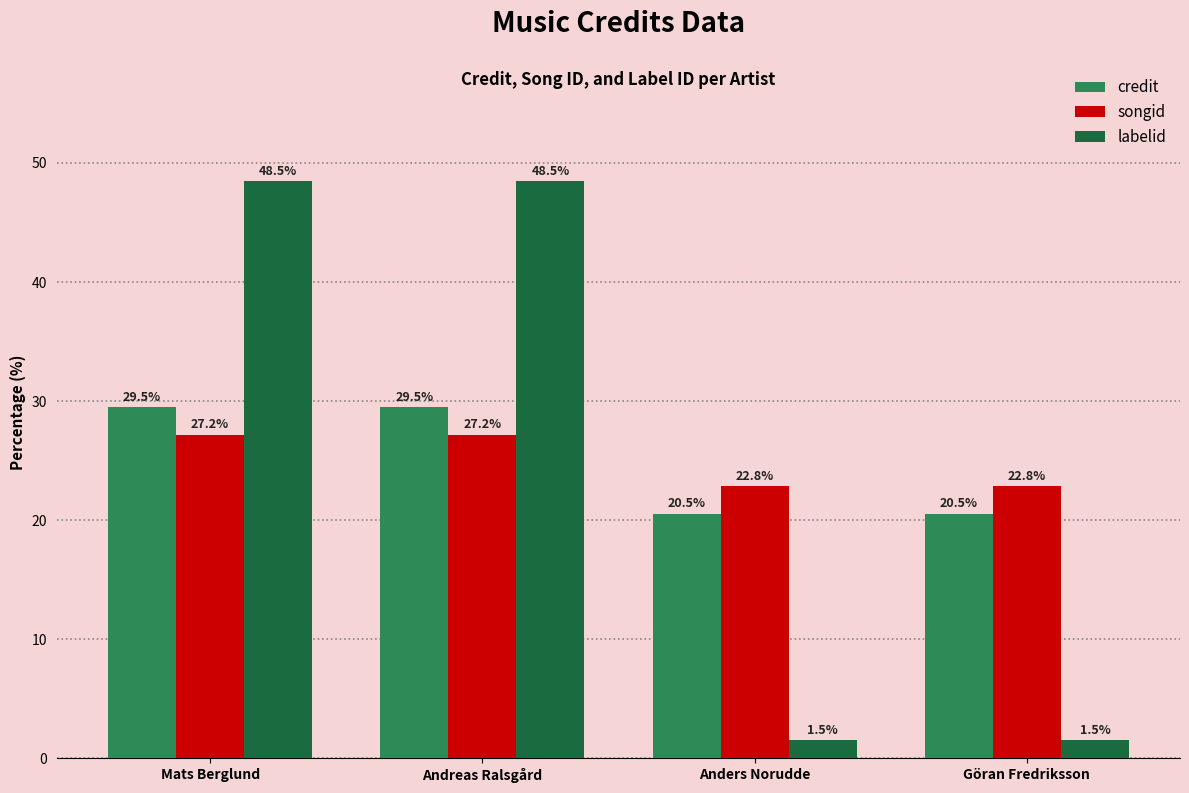

At Göran Fredriksson, list the series in order from largest to smallest.

songid, credit, labelid